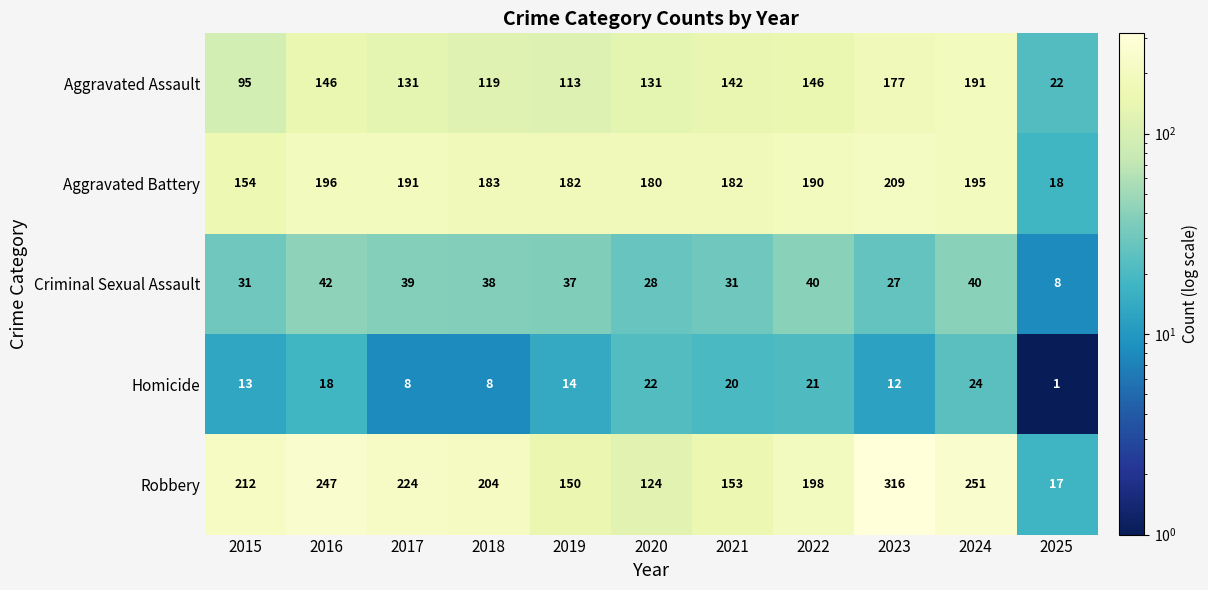

True or false: Aggravated Assault has a value of 177 at 2023.

True